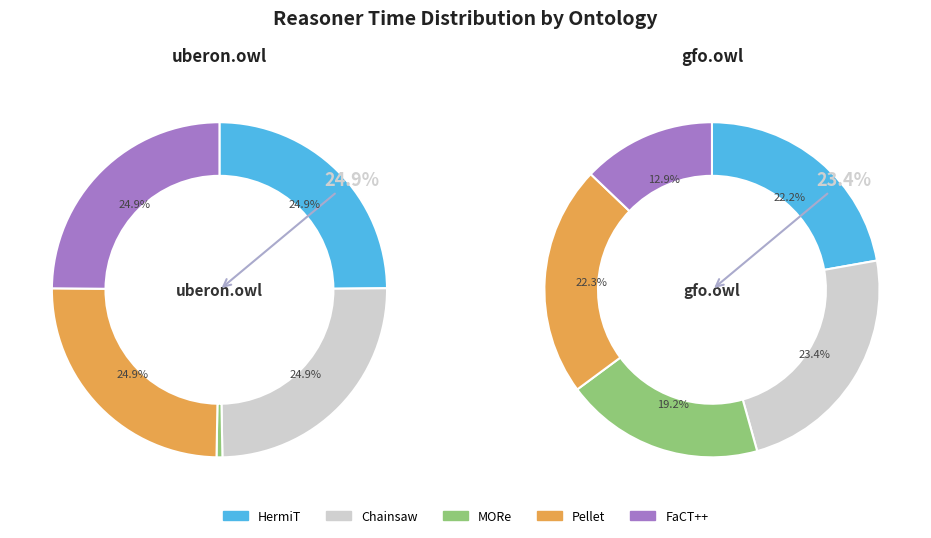

How much of the chart is everything except ore2014/uberon.owl?

0.3%